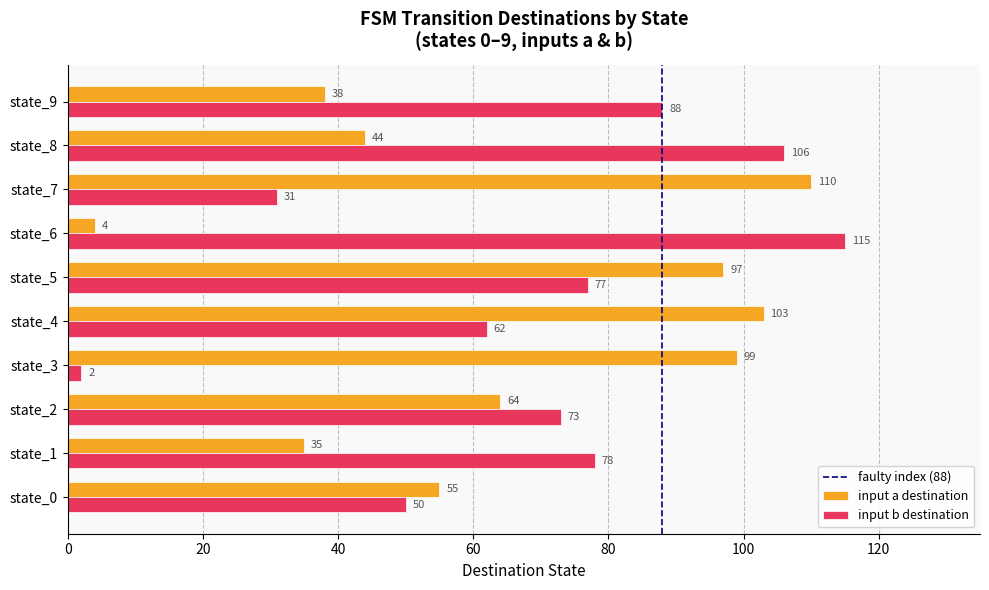

Count the number of categories in the chart.

10